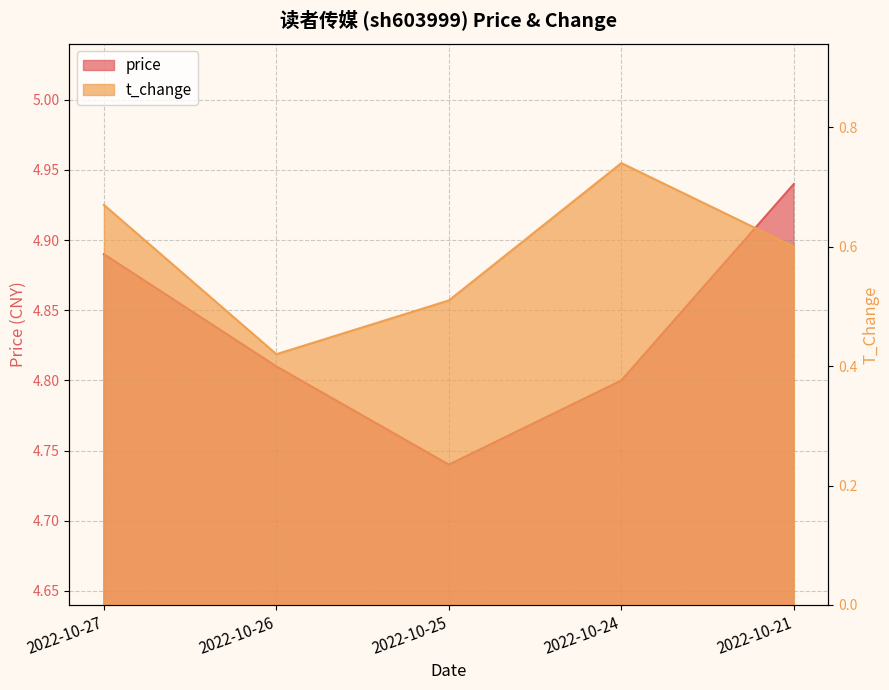

In t_change, how many points are higher than both neighbors (excluding endpoints)?

1